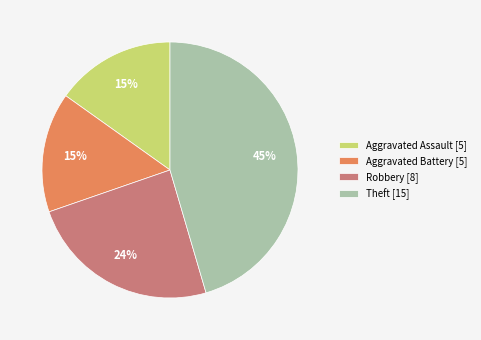

How many slices are in this pie chart?

4